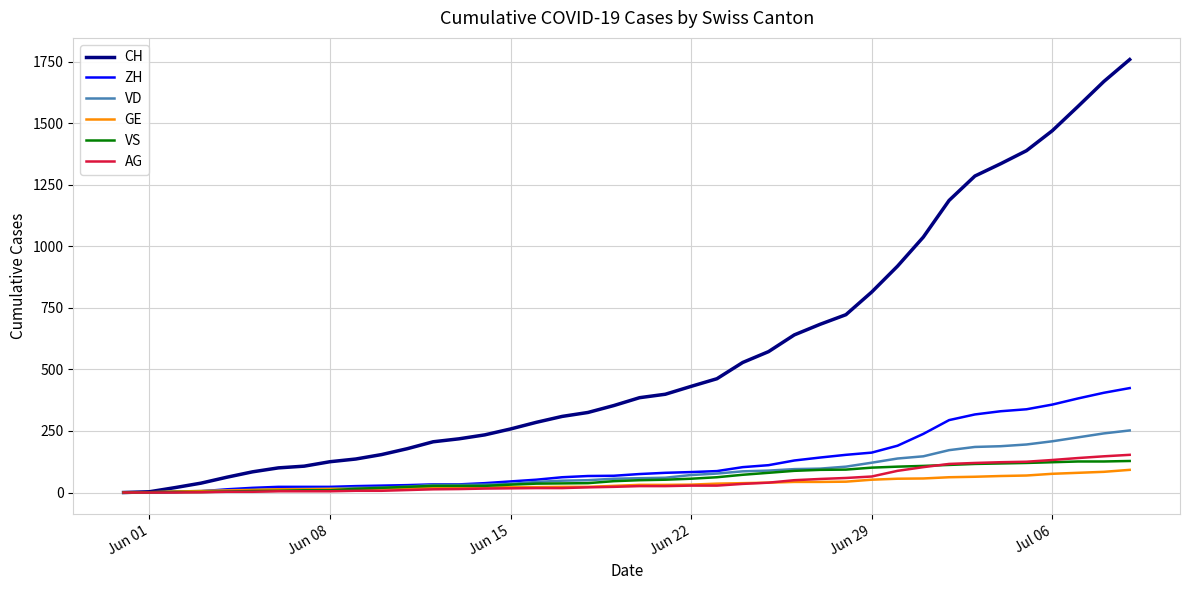

What is the greatest value displayed?

1758